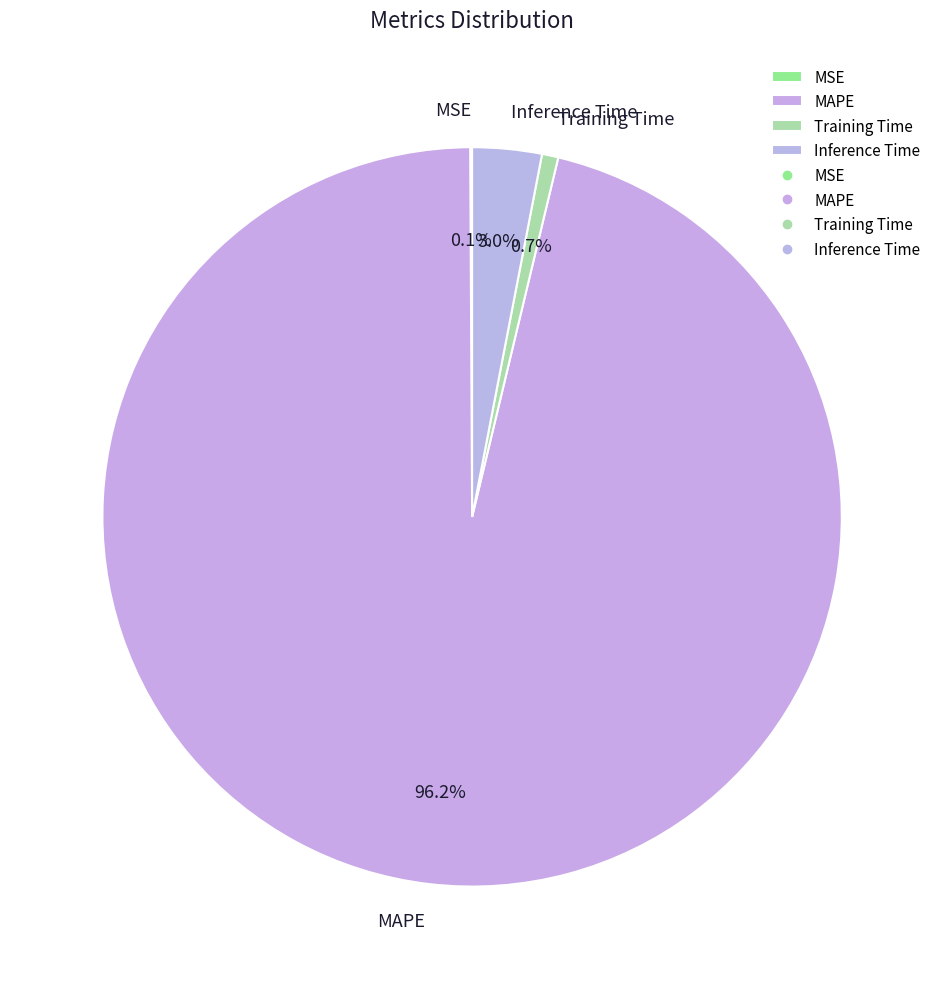

To the nearest percent, what portion does Inference Time represent?

3%